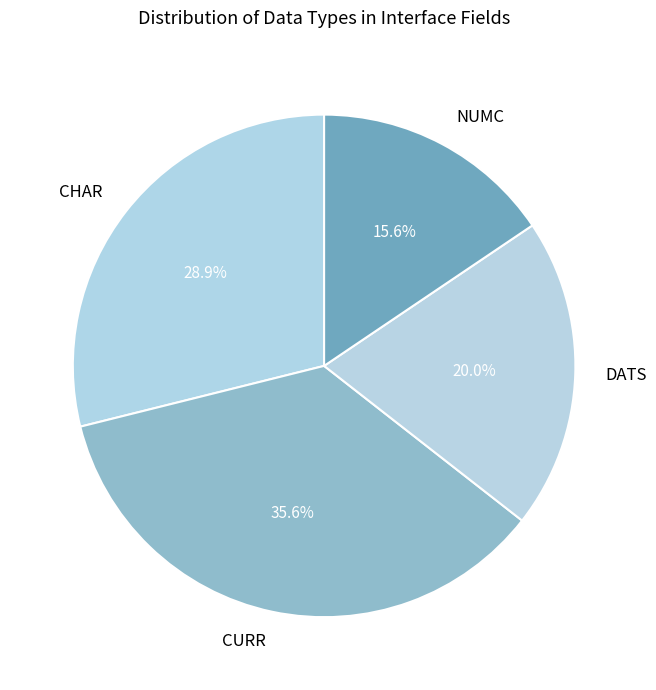

Which category has the smallest portion of the pie?

NUMC